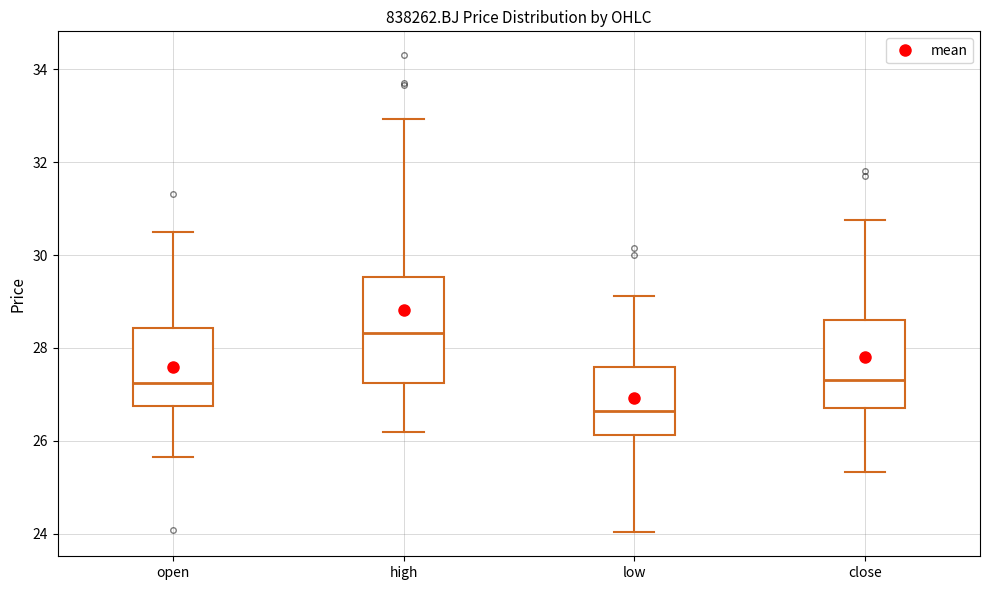

Where is the upper edge of the box for close on the y-axis? The values are not printed on the chart, so give them approximately, as read against the axis.

28.6